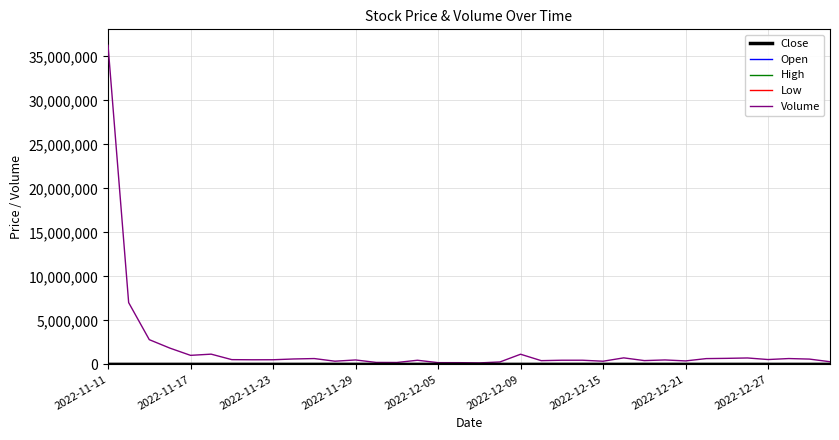

Which series has the largest total across all categories?

Volume